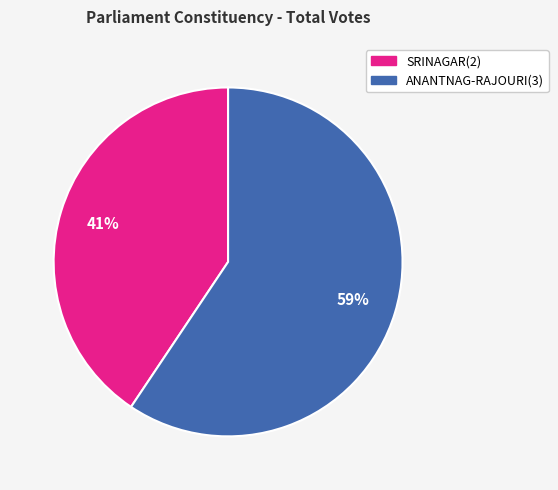

Which slice is the largest?

ANANTNAG-RAJOURI(3)